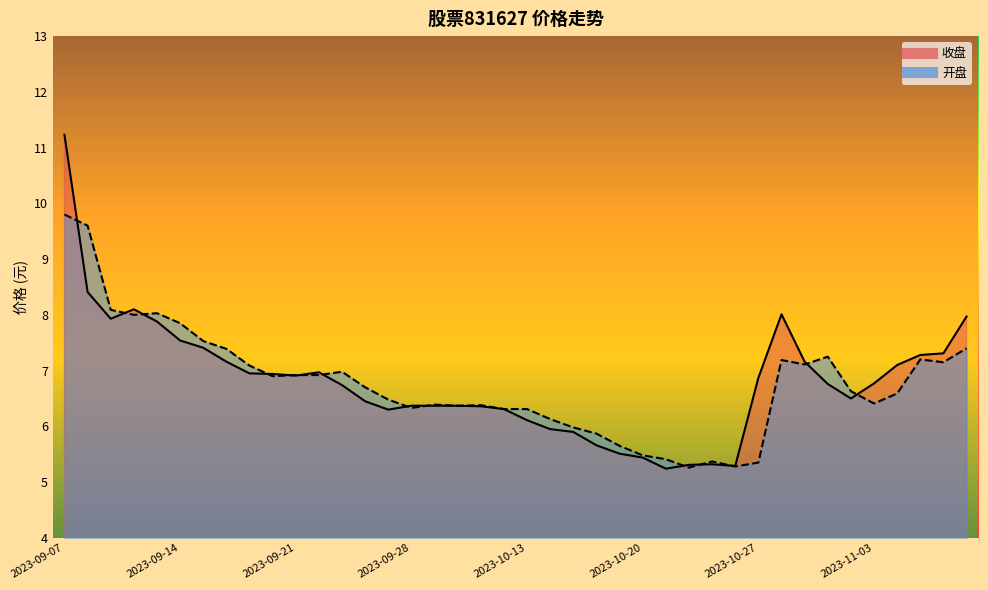

What value does the 开盘 series have at 2023-09-14?

7.8